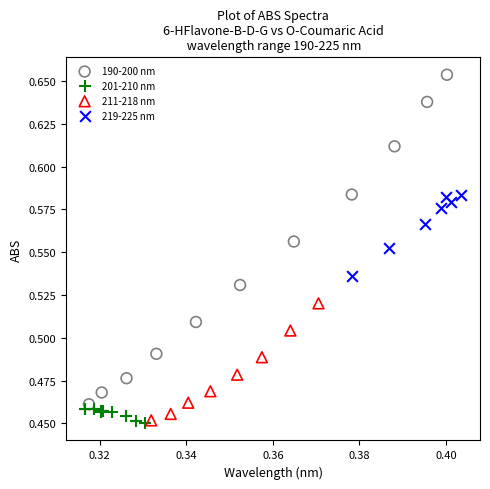

Which series has the largest Y range (max minus min)?

190-200 nm